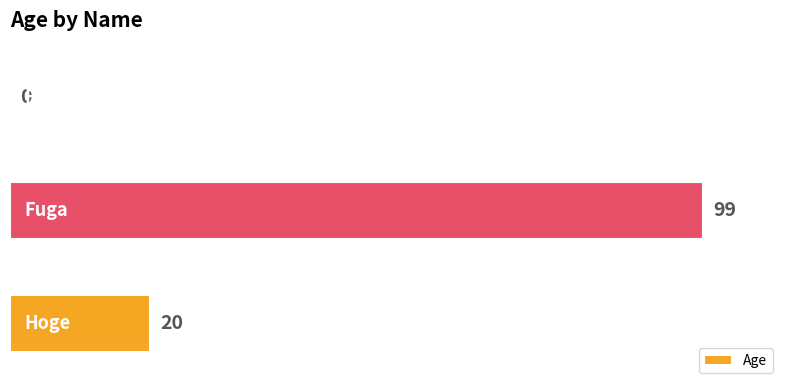

What is the sum of all values?

119